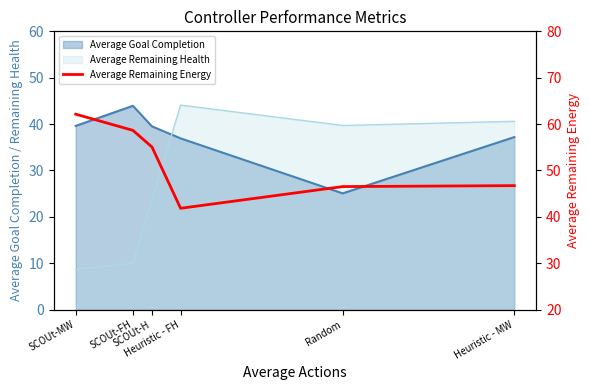

What is the label of the 5th point from the right?

SCOUt-FH